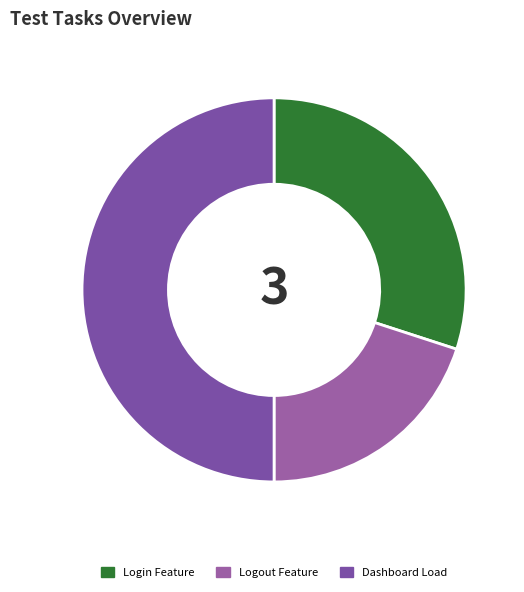

To the nearest percent, what is the combined percentage of Login Feature and Dashboard Load?

80%